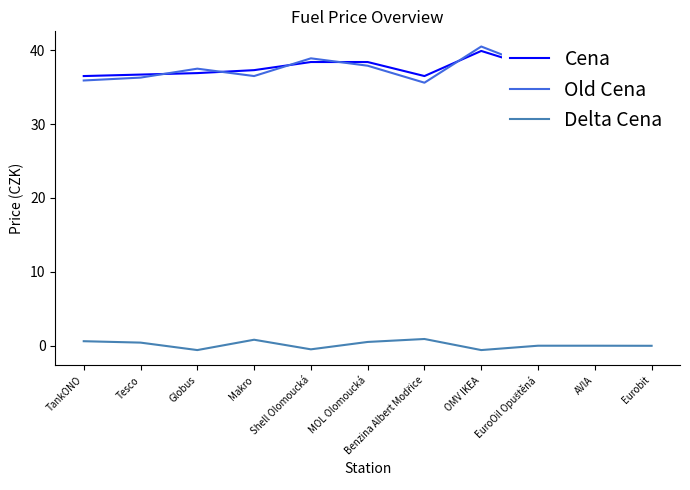

At which category does the chart reach its peak across all series?

OMV IKEA